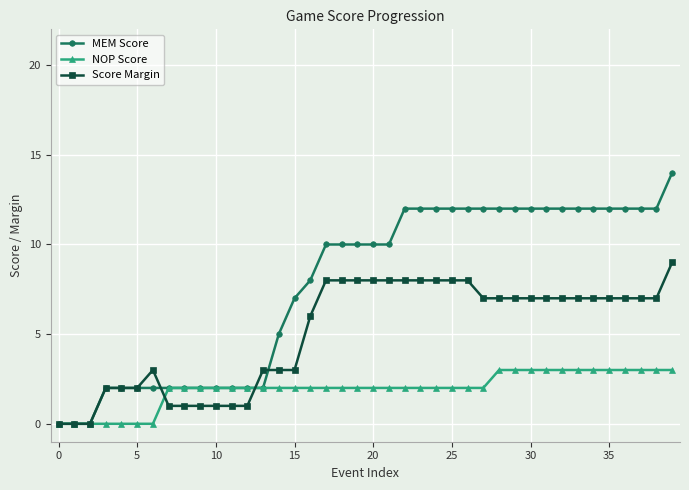

Which series has the widest spread of values?

MEM Score